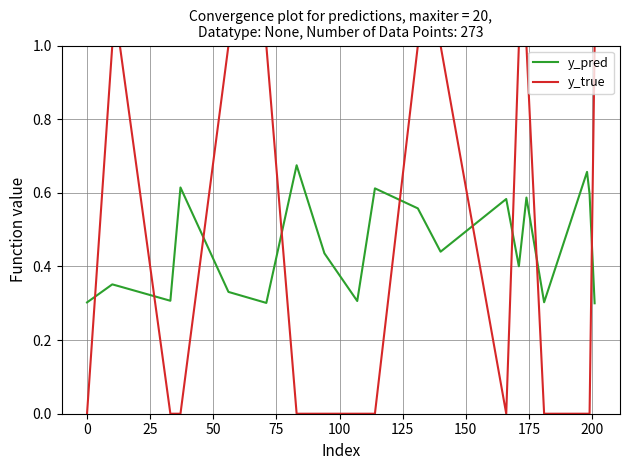

List the series in order of their peak value, highest first.

y_true, y_pred